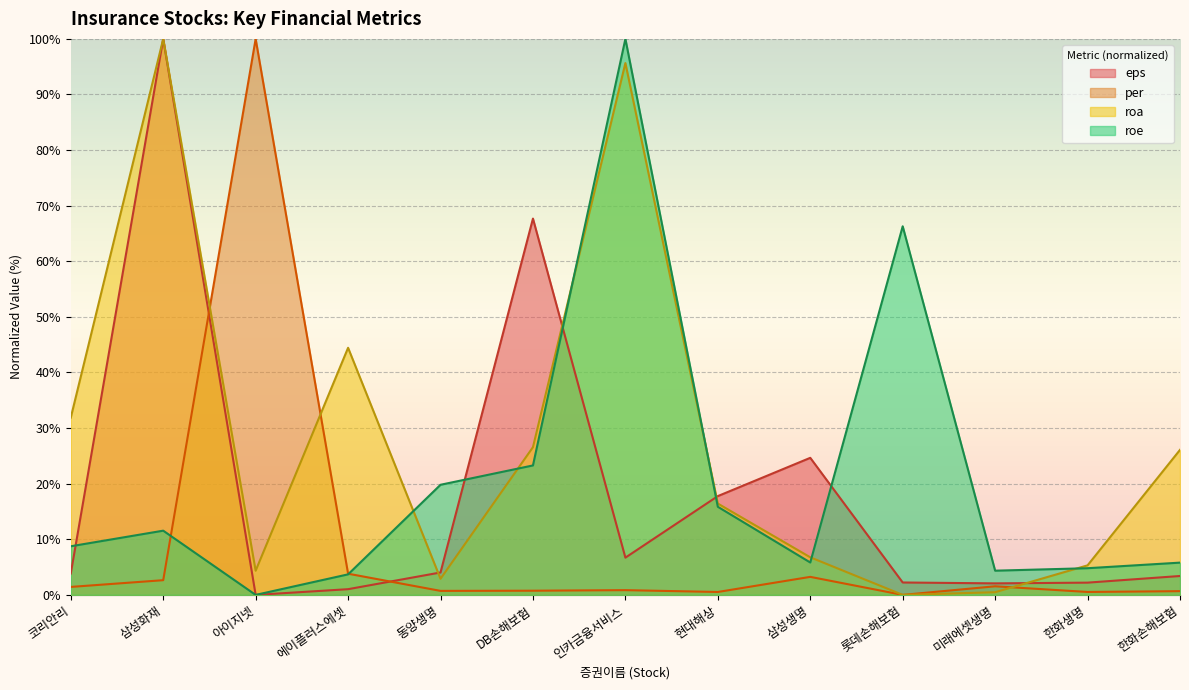

Reading left to right, list all the values displayed in this chart.

eps: 코리안리=3.8	삼성화재=100.0	아이지넷=0.0	에이플러스에셋=1.0	동양생명=4.0	DB손해보험=67.7	인카금융서비스=6.7	현대해상=17.8	삼성생명=24.7	롯데손해보험=2.2	미래에셋생명=2.1	한화생명=2.2	한화손해보험=3.4
per: 코리안리=1.4	삼성화재=2.6	아이지넷=100.0	에이플러스에셋=3.8	동양생명=0.7	DB손해보험=0.8	인카금융서비스=0.9	현대해상=0.5	삼성생명=3.2	롯데손해보험=0.0	미래에셋생명=1.5	한화생명=0.5	한화손해보험=0.7
roa: 코리안리=31.9	삼성화재=100.0	아이지넷=4.3	에이플러스에셋=44.4	동양생명=2.9	DB손해보험=26.6	인카금융서비스=95.7	현대해상=16.4	삼성생명=6.8	롯데손해보험=0.0	미래에셋생명=0.5	한화생명=5.3	한화손해보험=26.1
roe: 코리안리=8.7	삼성화재=11.6	아이지넷=0.0	에이플러스에셋=3.7	동양생명=19.8	DB손해보험=23.3	인카금융서비스=100.0	현대해상=15.8	삼성생명=5.8	롯데손해보험=66.3	미래에셋생명=4.4	한화생명=4.8	한화손해보험=5.8